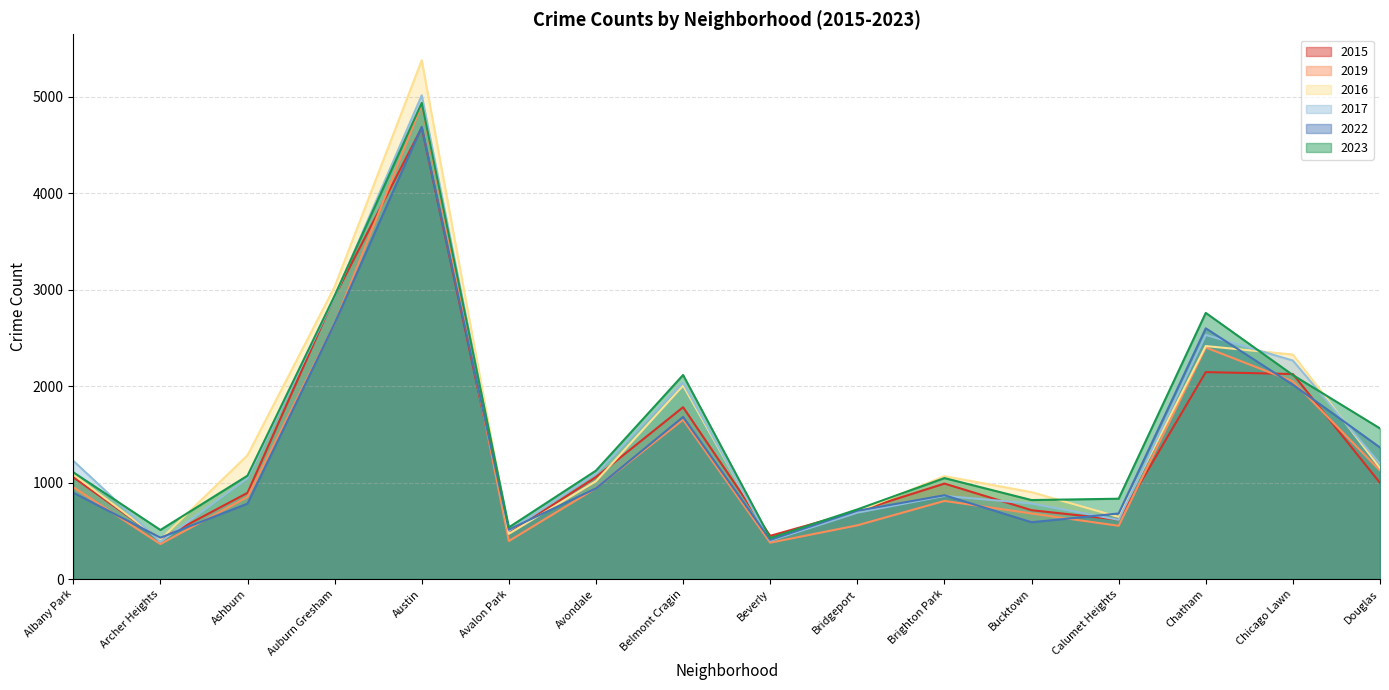

What position from the right is Belmont Cragin?

9